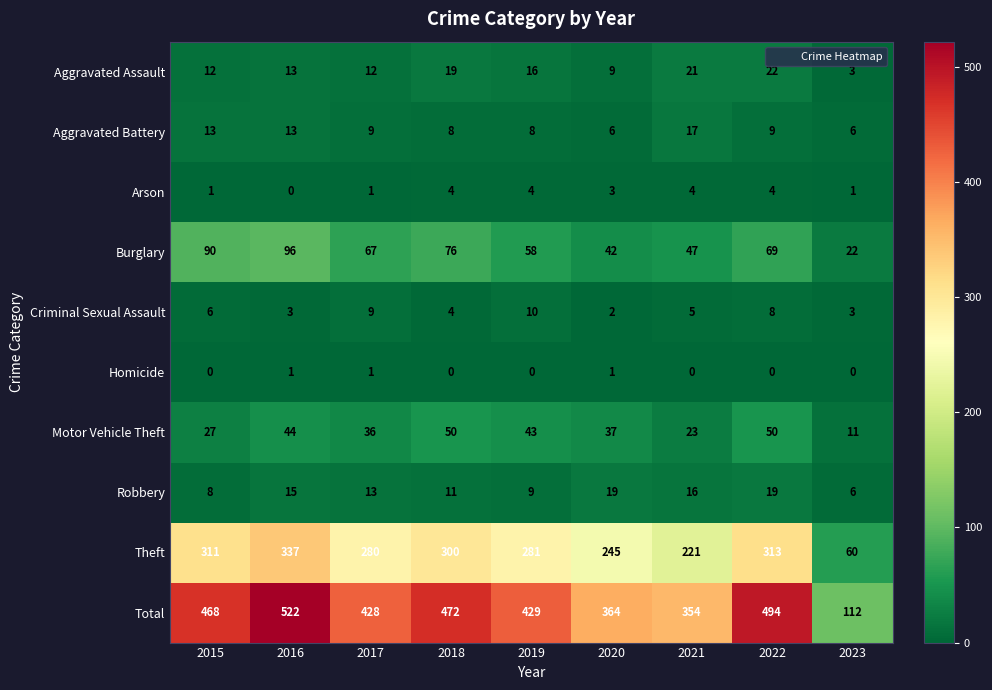

What is the sum of the Robbery values at 2021 and 2019?

25